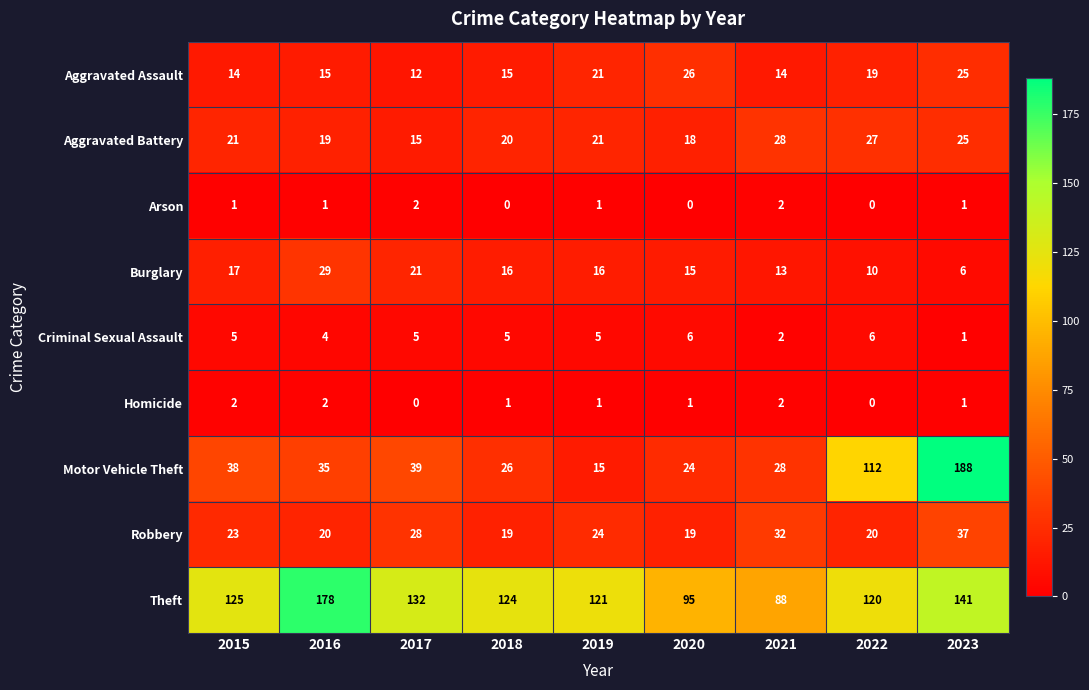

Count the number of data series in this chart.

9